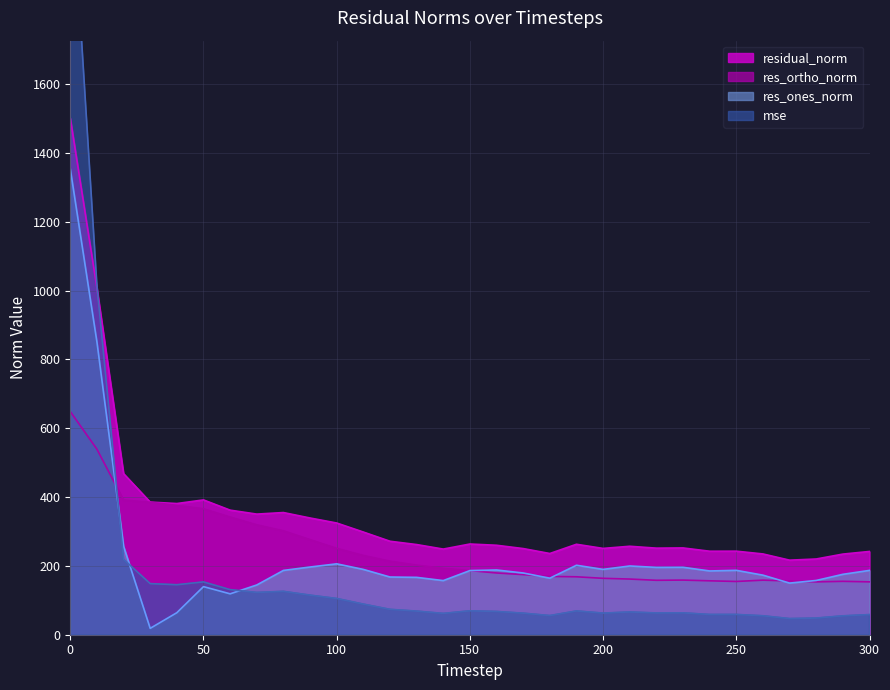

Between 210 and 290, which series saw the biggest shift?

res_ones_norm